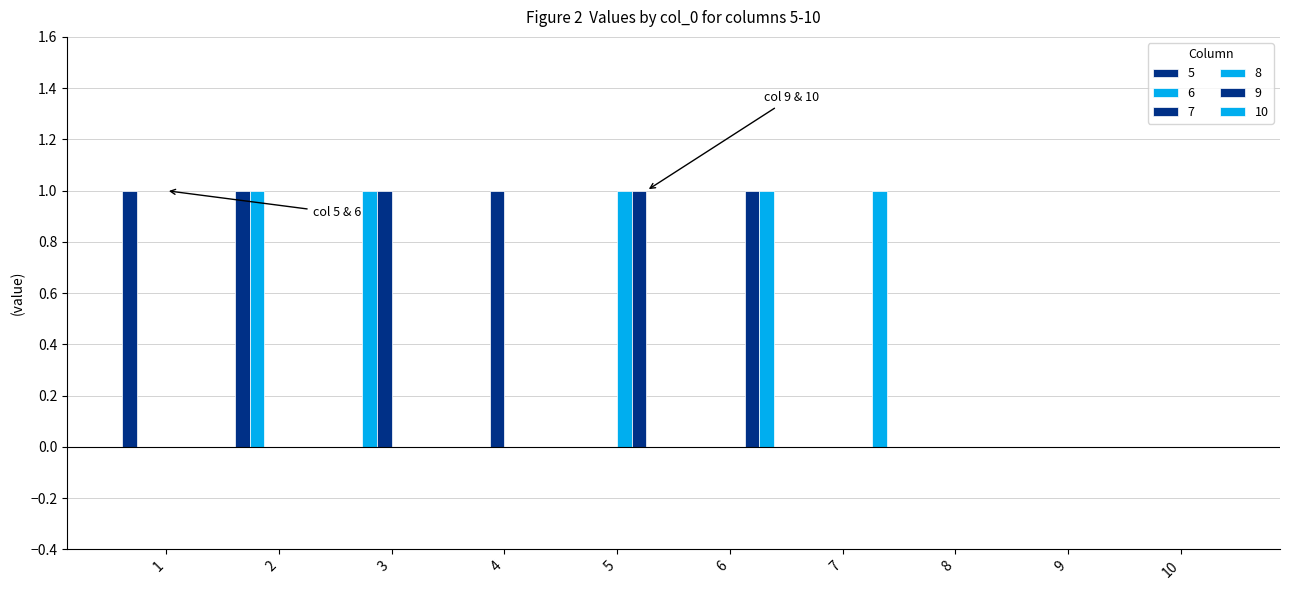

At how many categories does at least one series exceed 0?

7